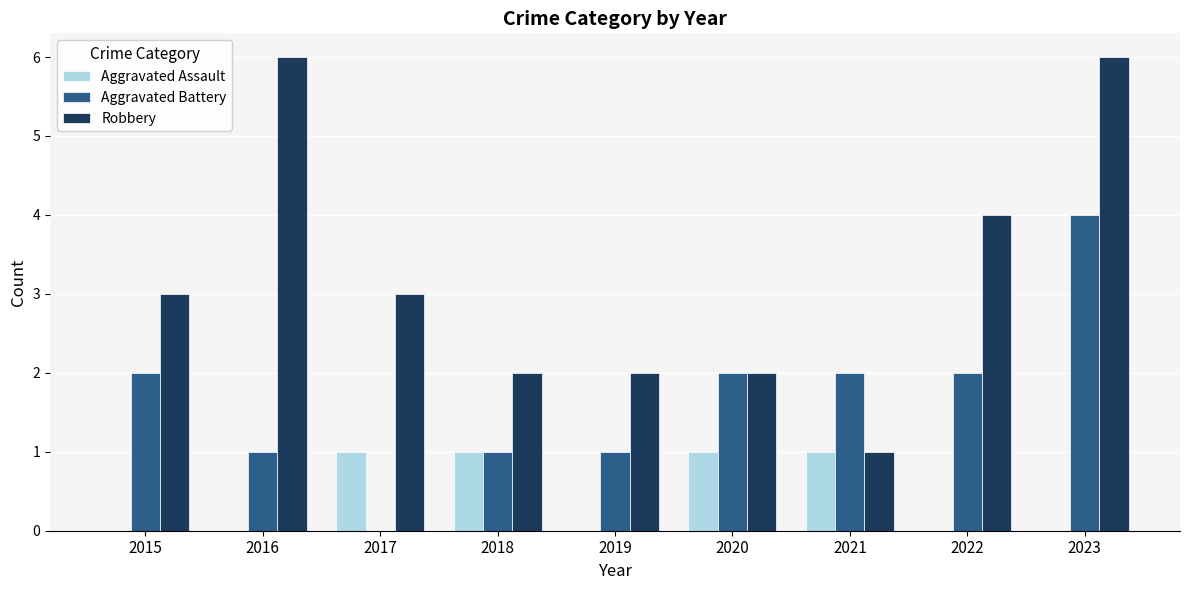

What is the total value across all series at 2016?

7